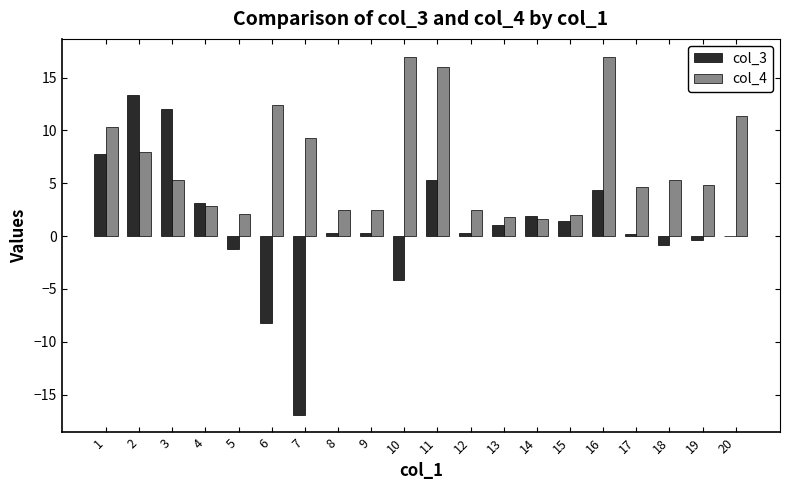

What is the greatest value displayed?

17.0